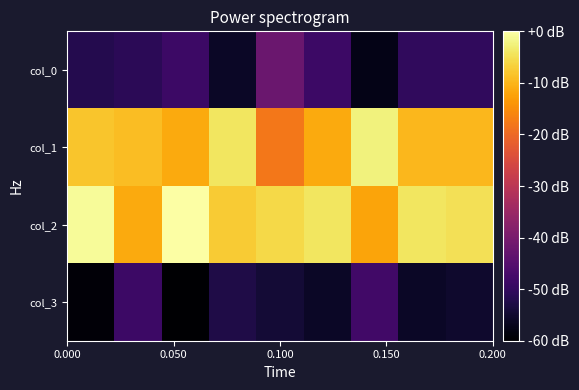

Which series has the largest total across all categories?

col_2